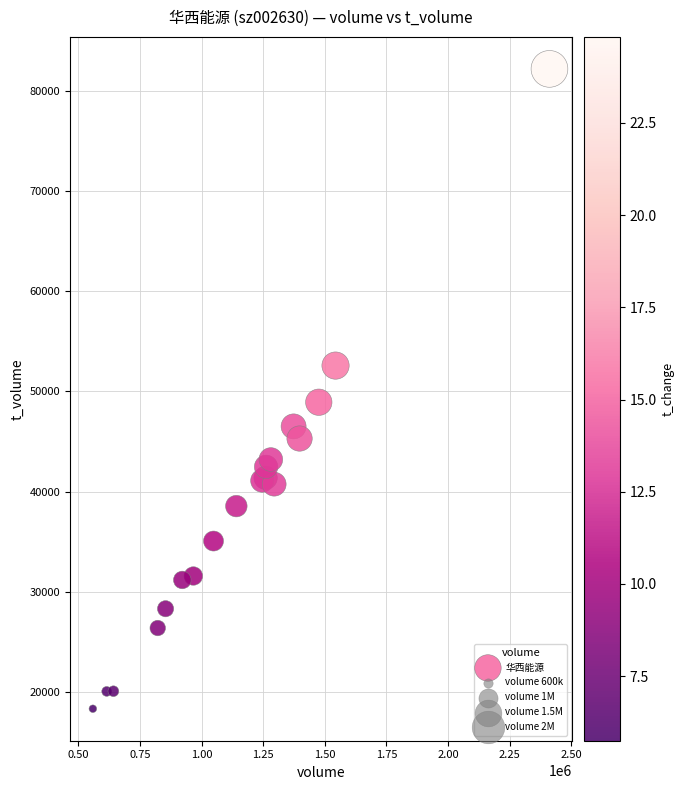

What Y value in the scatter plot is closest to 50261?

48921